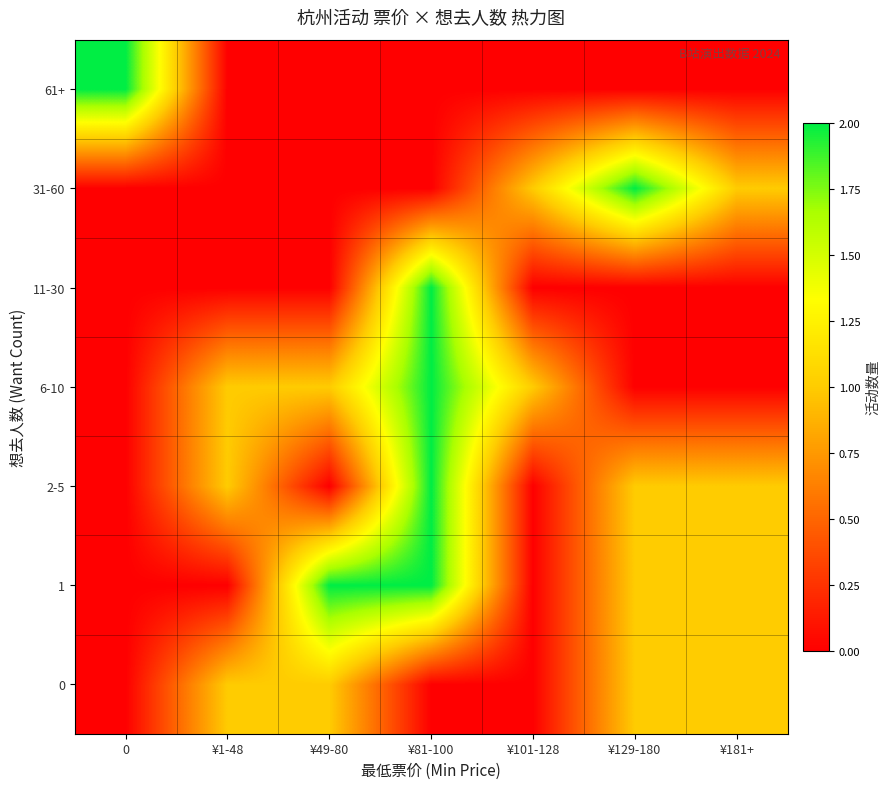

Which label corresponds to the largest value in the chart?

¥49-80